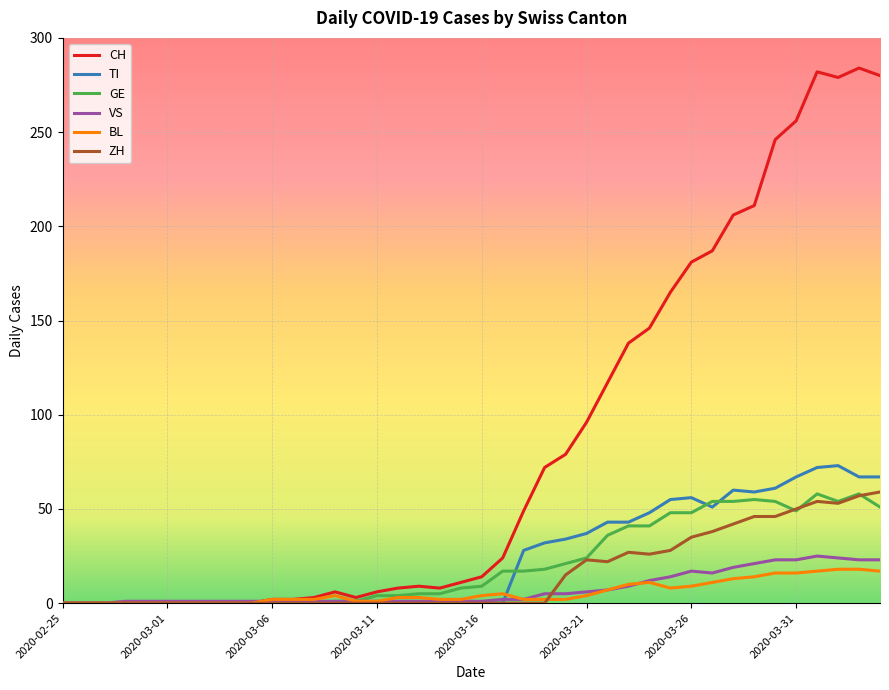

What is the maximum value for BL?

18